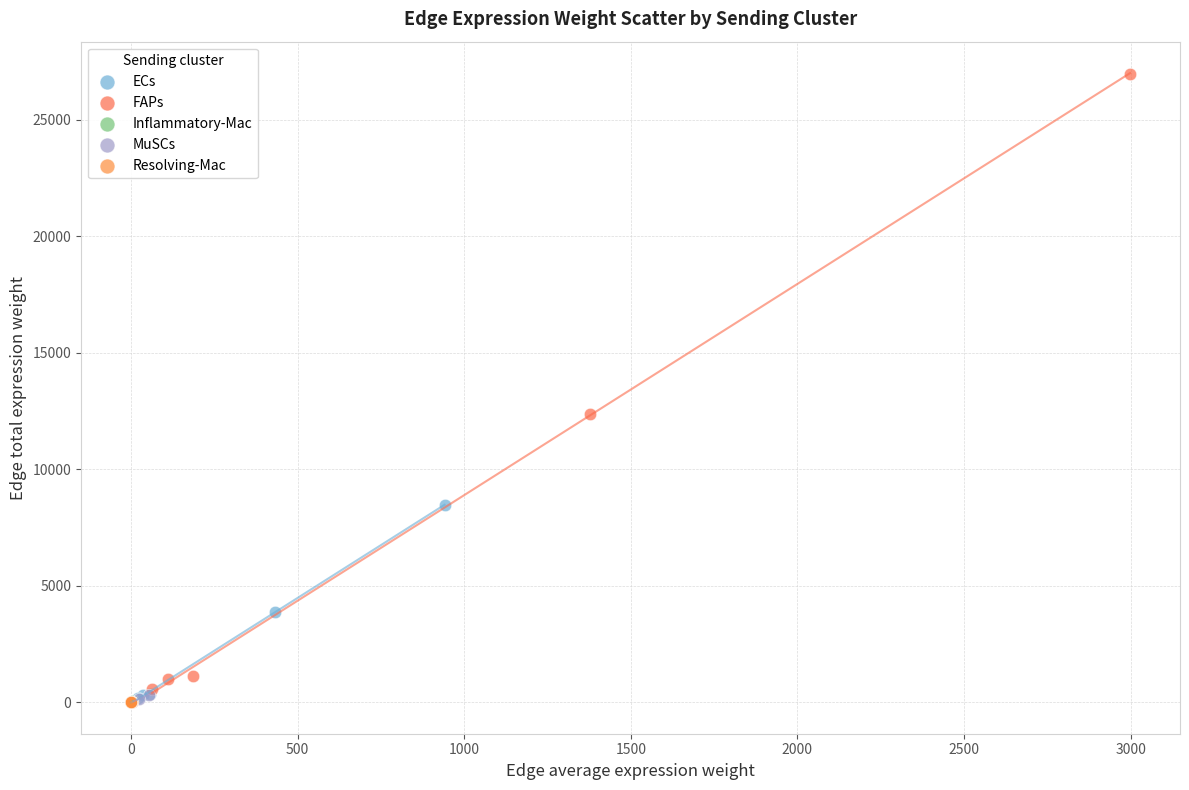

Which series has the largest Y range (max minus min)?

FAPs